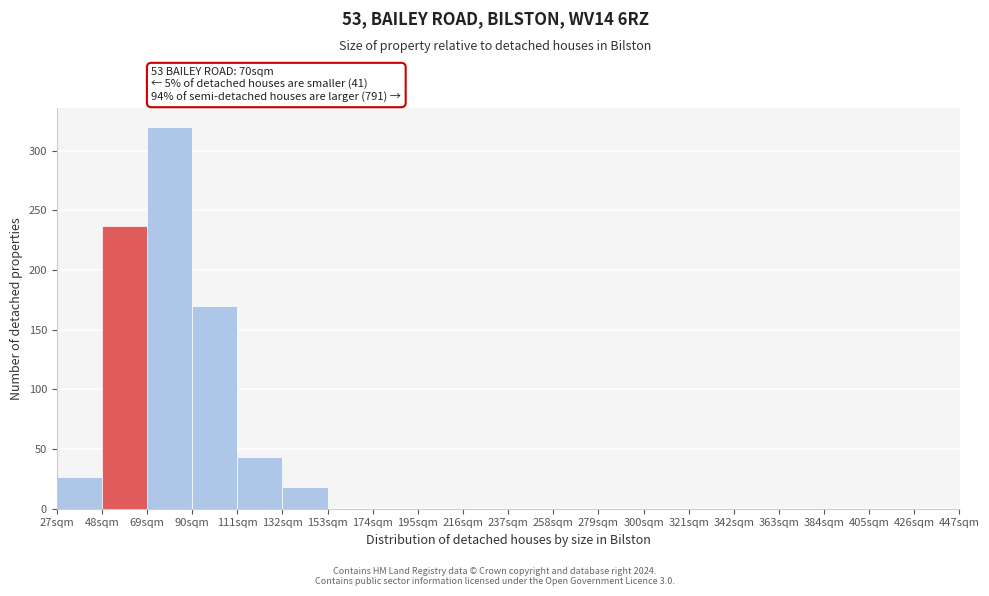

Reading left to right, transcribe all the data shown in this chart.

27sqm=27	48sqm=237	69sqm=320	90sqm=170	111sqm=43	132sqm=18	153sqm=0	174sqm=0	195sqm=0	216sqm=0	237sqm=0	258sqm=0	279sqm=0	300sqm=0	321sqm=0	342sqm=0	363sqm=0	384sqm=0	405sqm=0	426sqm=0